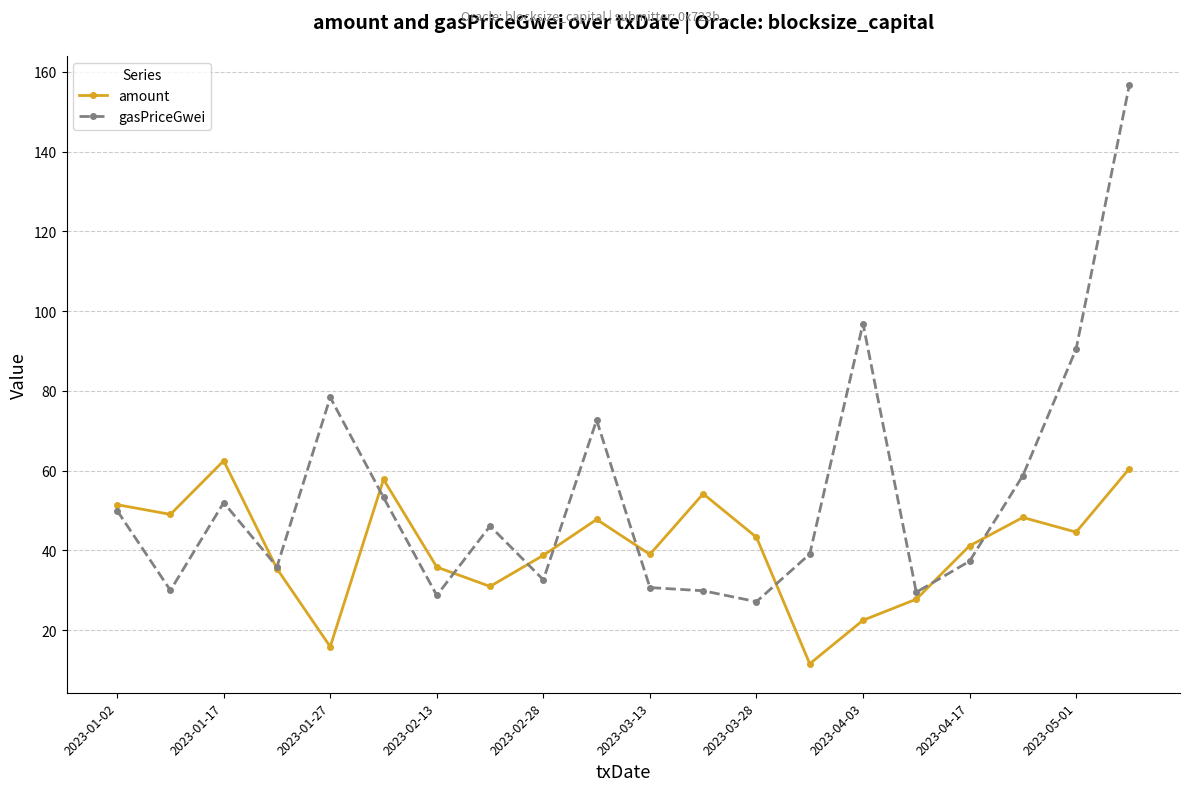

Rank the series by their maximum value, from lowest to highest.

amount, gasPriceGwei